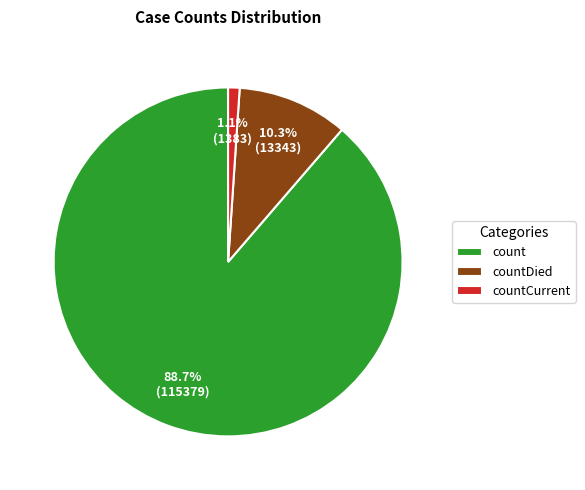

What percentage do countDied and count together represent?

98.9%